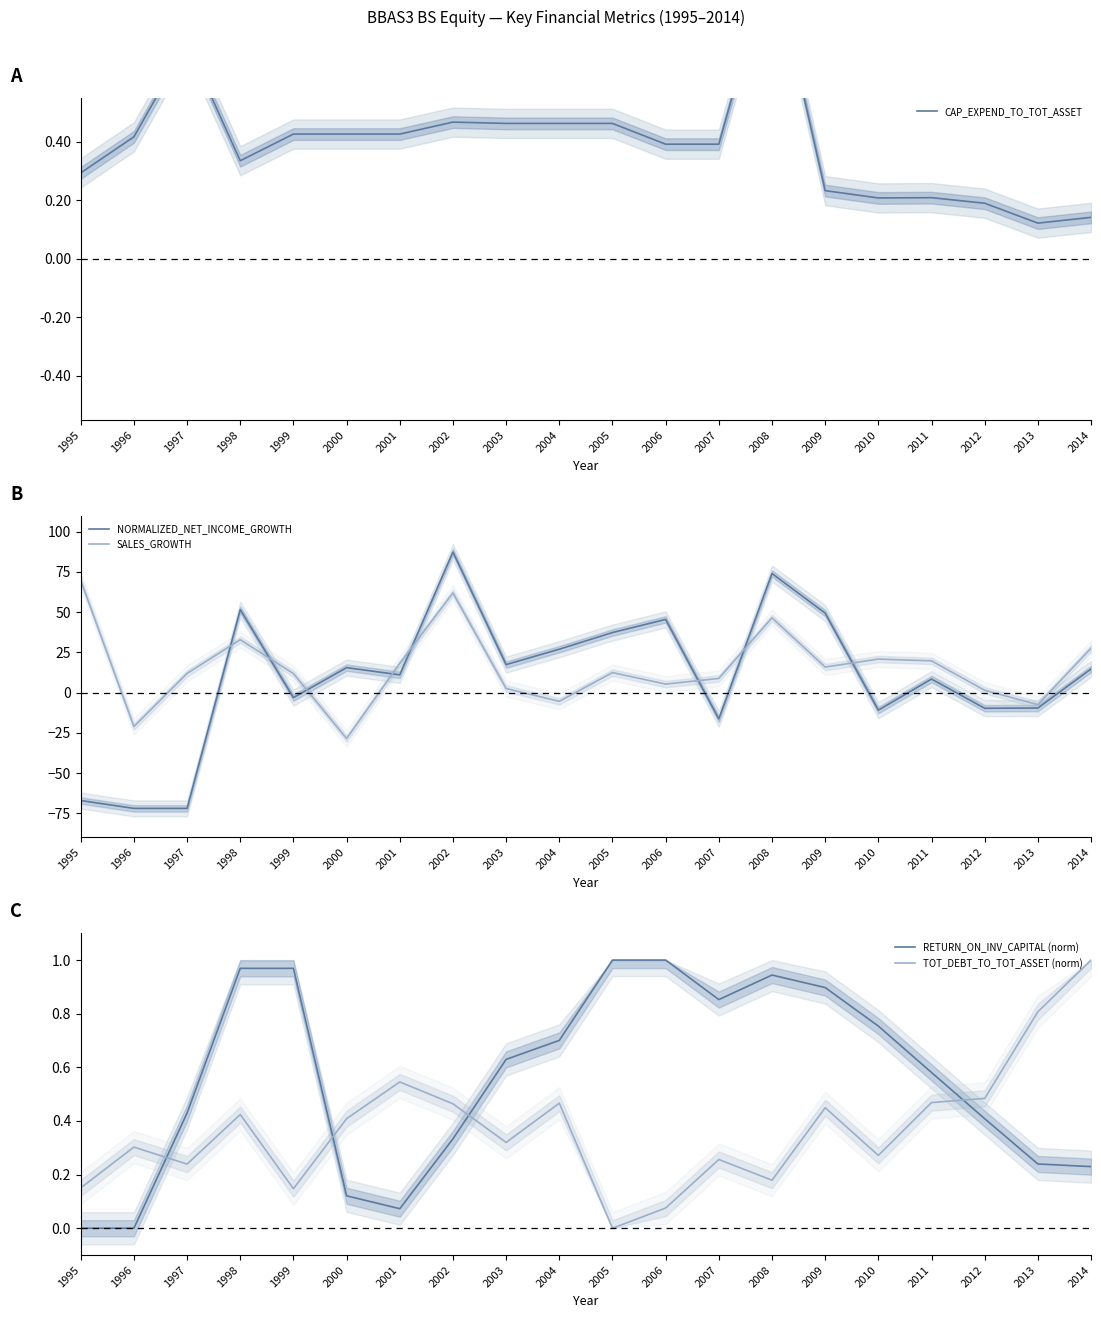

Where do RETURN_ON_INV_CAPITAL (norm) and CAP_EXPEND_TO_TOT_ASSET first cross each other?

1997 and 1998